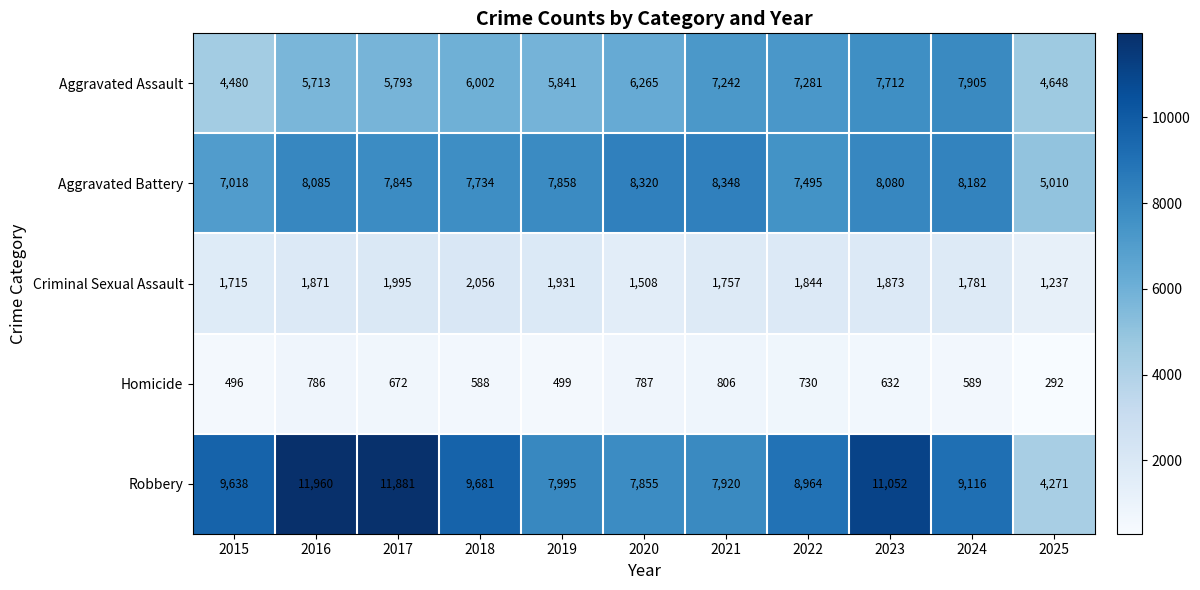

What is the sum of all Homicide values?

6877